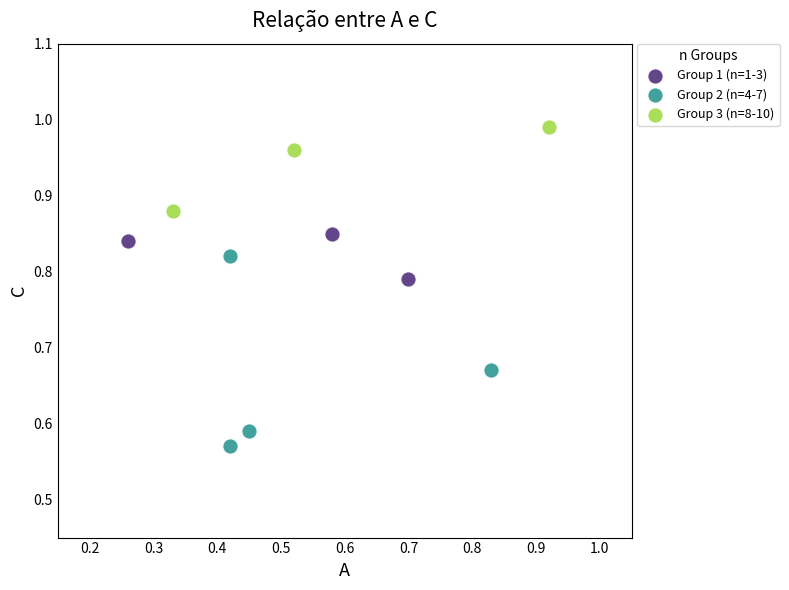

Which series has the largest Y range (max minus min)?

Group 2 (n=4-7)